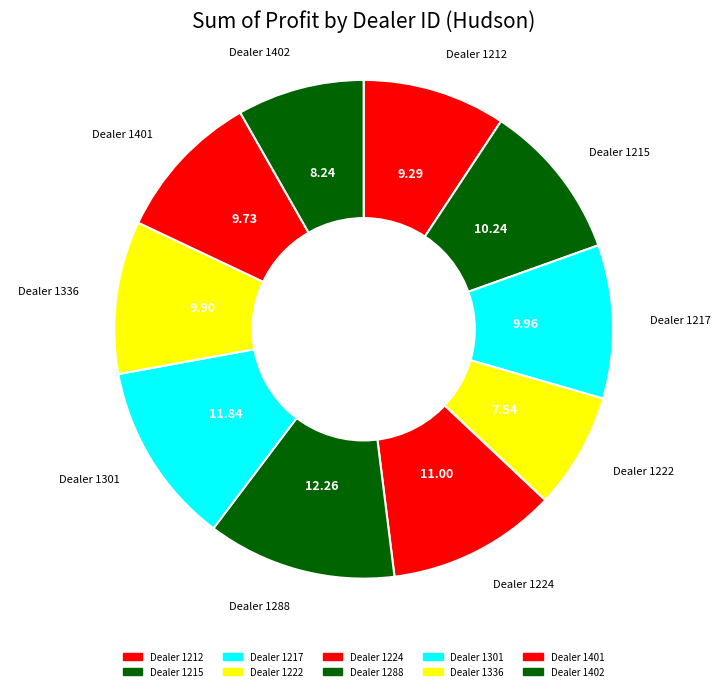

Count the number of slices in the pie.

10